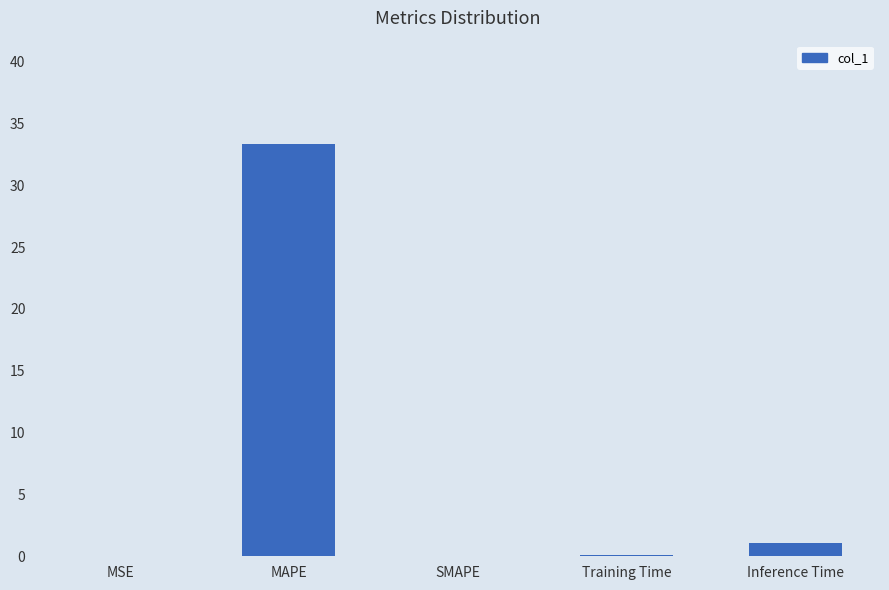

What is the change in value from Training Time to Inference Time?

+1.0